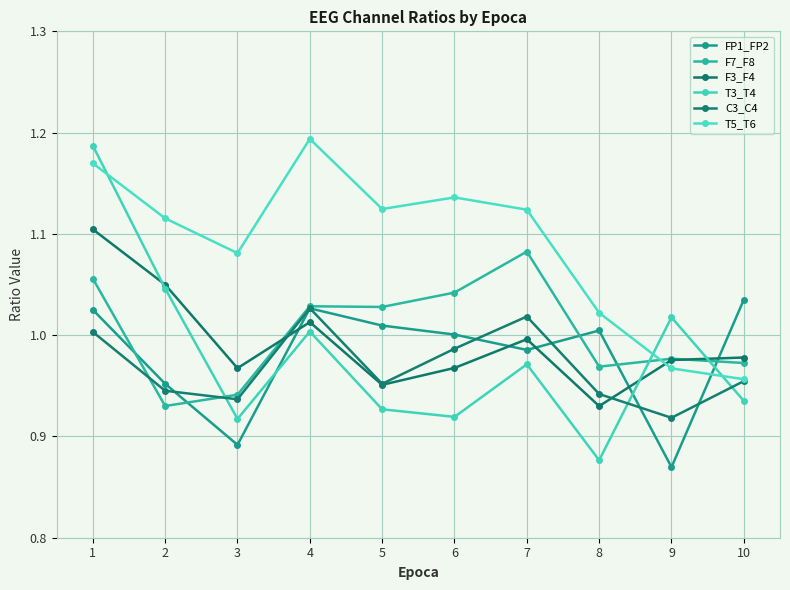

True or false: F7_F8 has a value of 1.7 at 5.

False